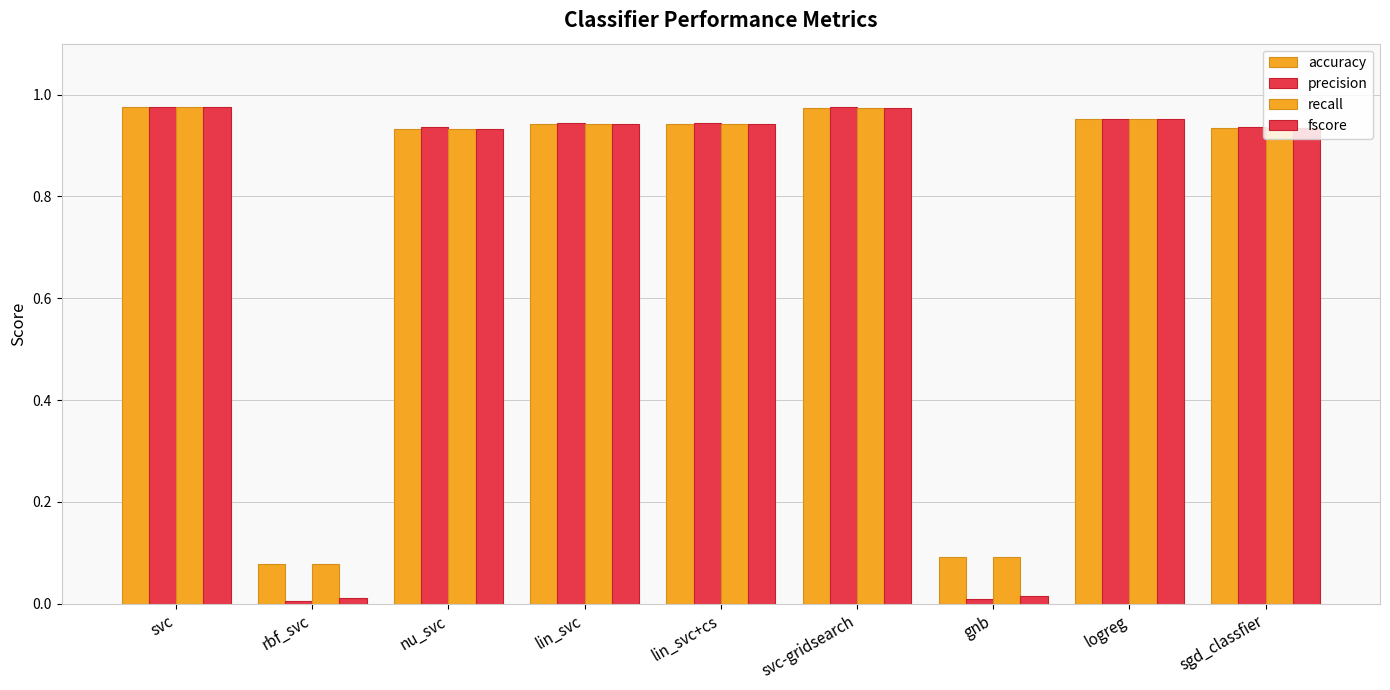

How many series are shown in this chart?

4